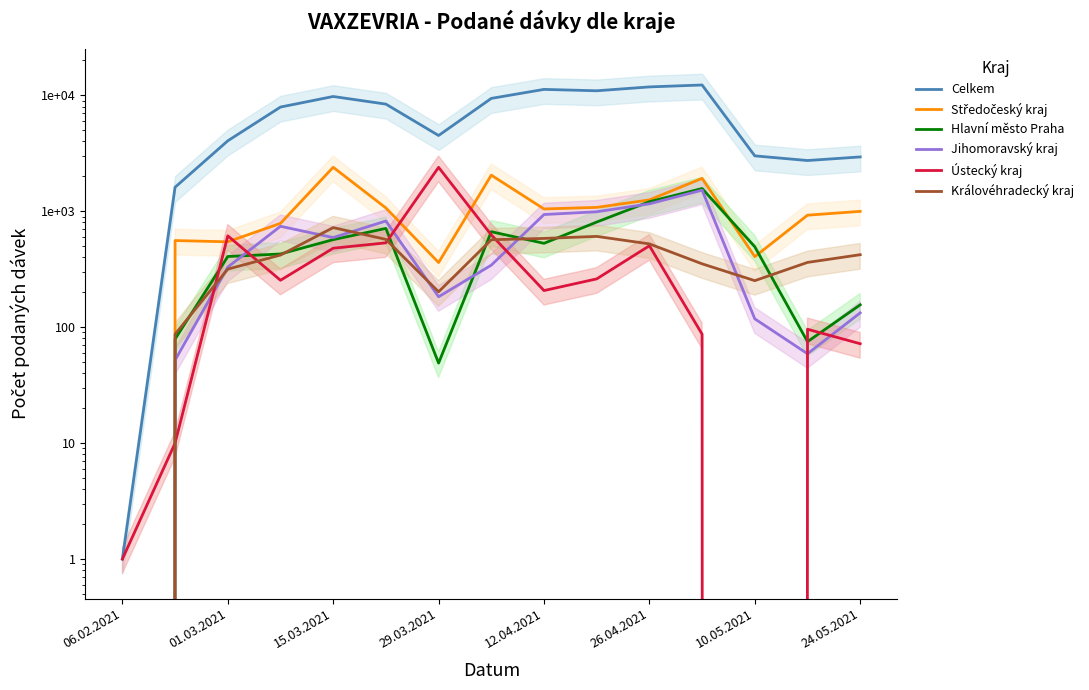

Which series has the largest range (max minus min)?

Celkem